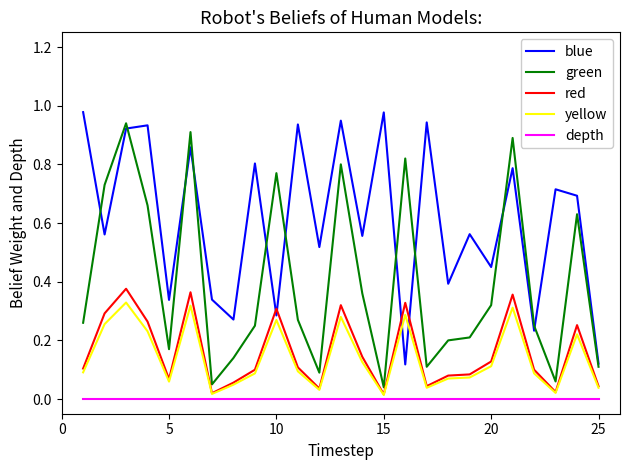

Does the chart display data point markers on the line(s)?

No